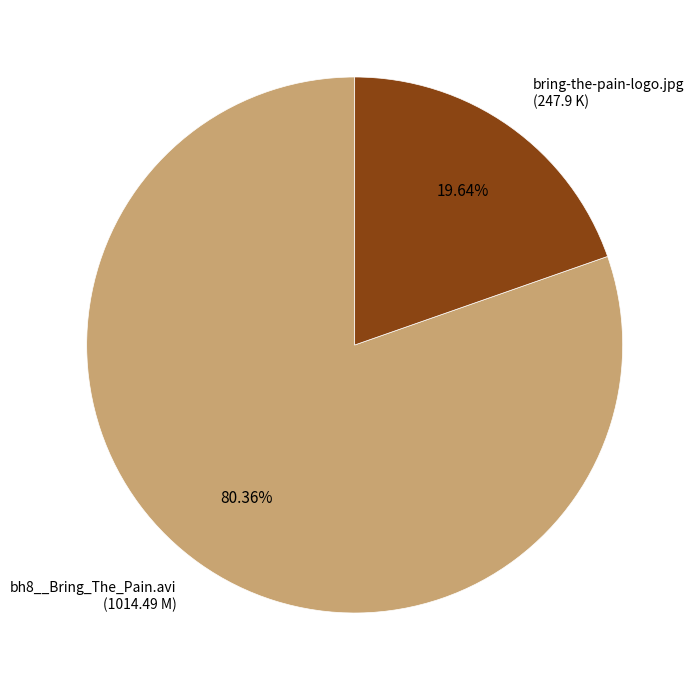

Between bring-the-pain-logo.jpg and bh8__Bring_The_Pain.avi, which is larger?

bh8__Bring_The_Pain.avi